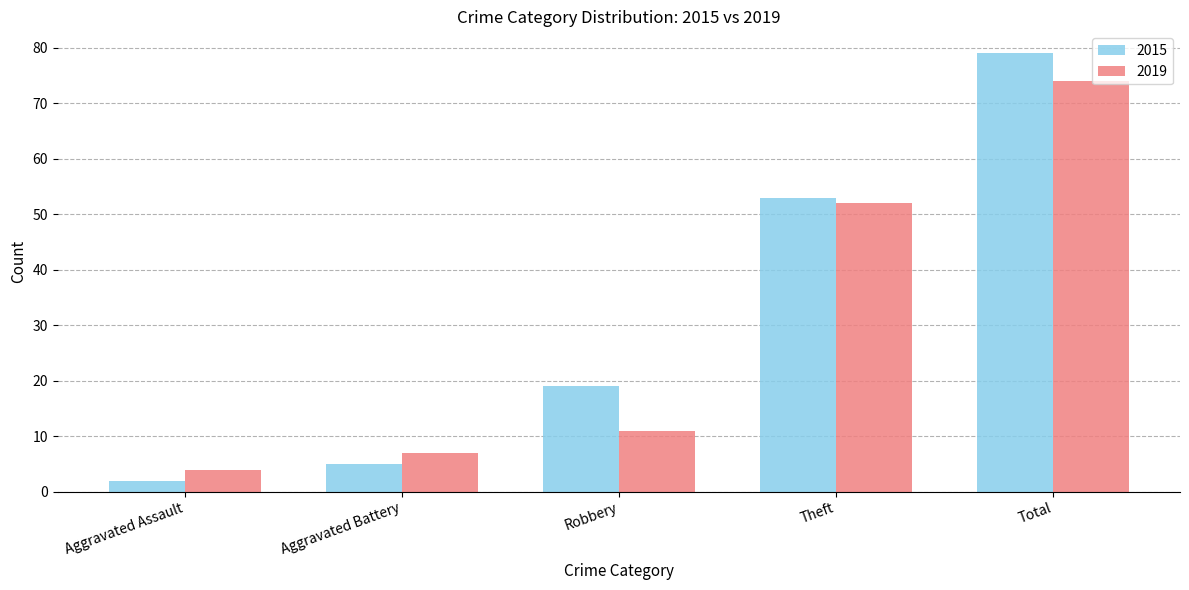

Is the value of 2015 at Aggravated Battery greater than the value of 2019 at Aggravated Battery?

No